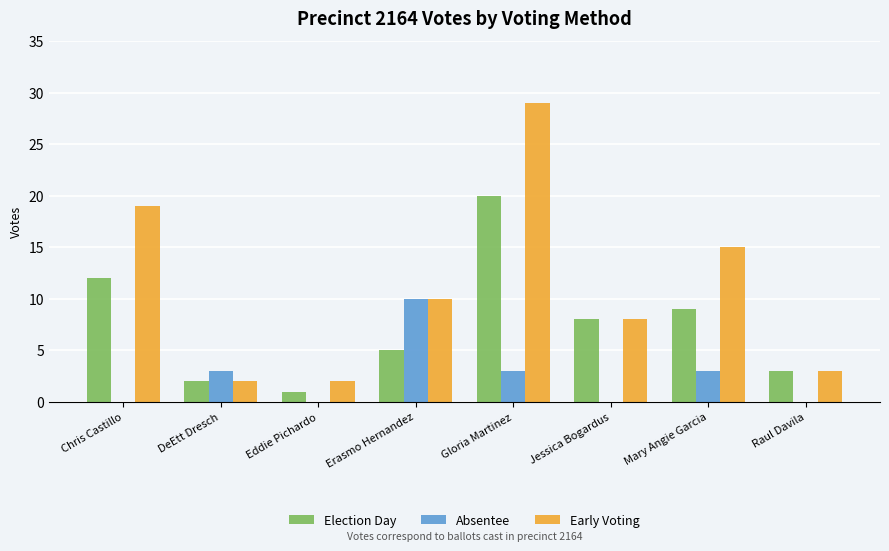

True or false: Absentee has a value of 10 at Erasmo Hernandez.

True